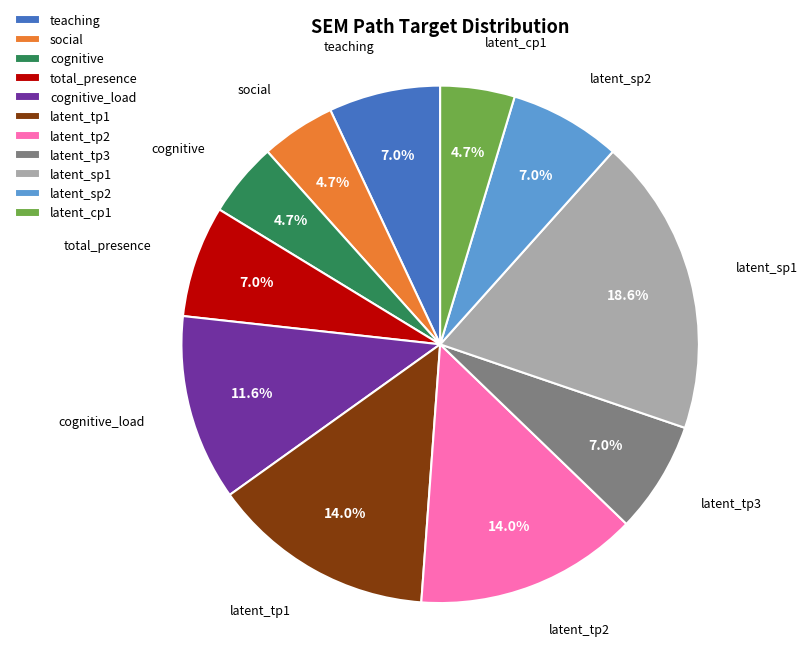

Which has a higher value, latent_sp1 or latent_tp3?

latent_sp1